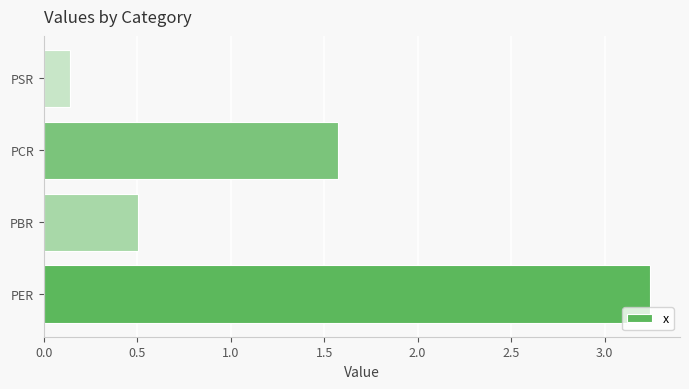

Read the value at PCR.

1.6